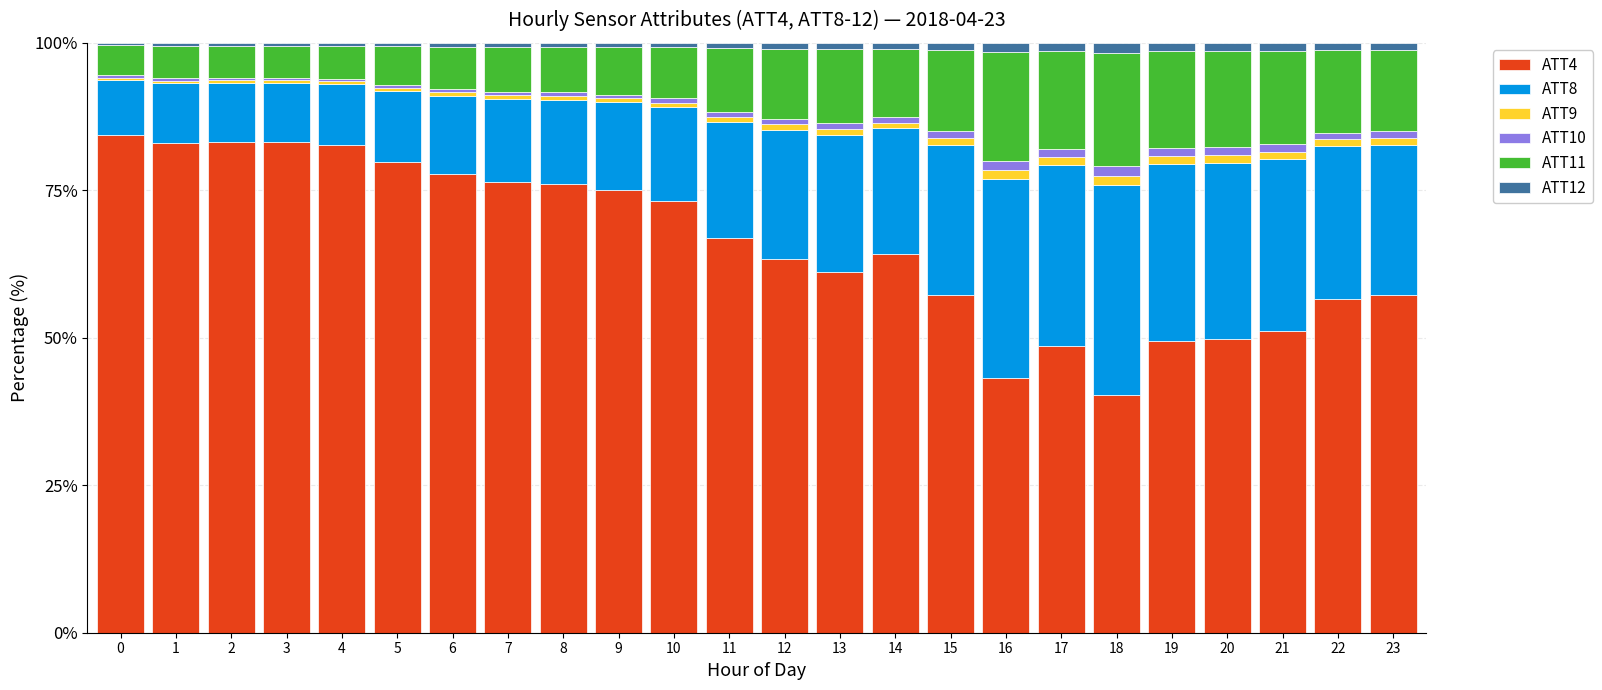

How many bars are there in total?

24